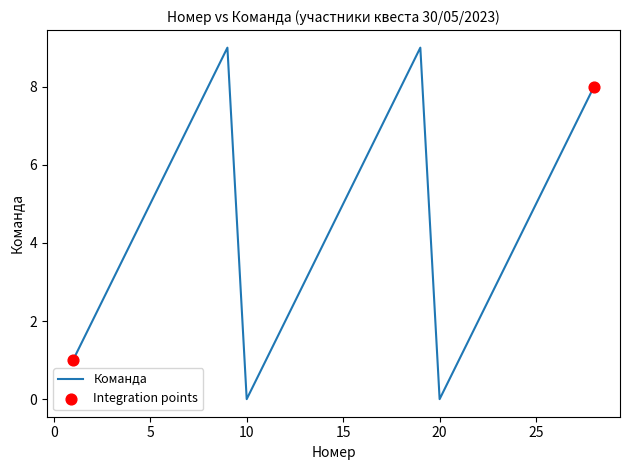

What is the greatest value displayed?

9